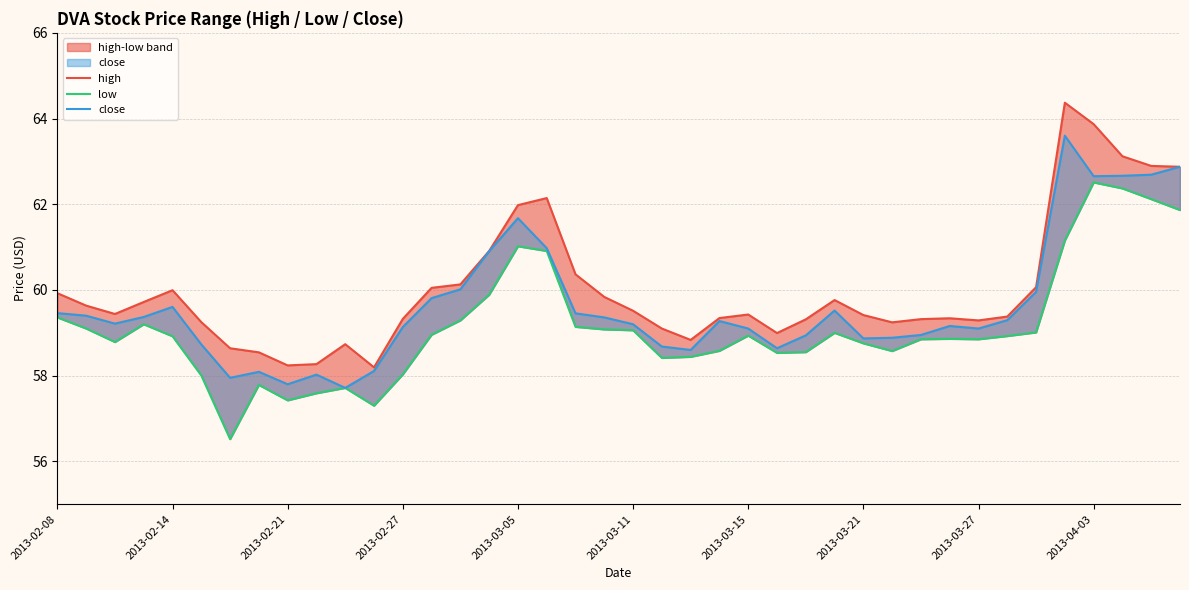

At which category does the chart reach its peak across all series?

35